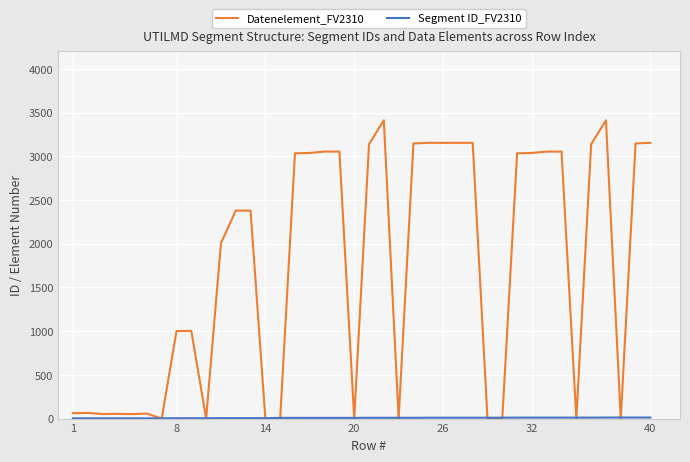

What is the maximum value for Datenelement_FV2310?

3412